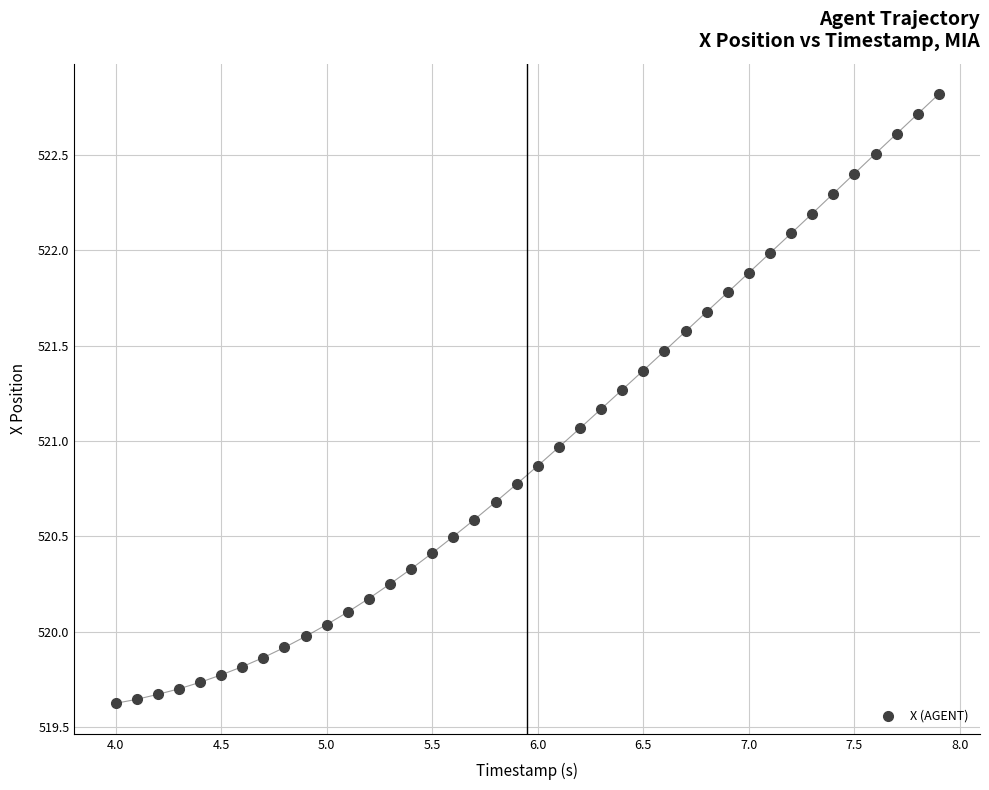

What is the range of Y values (max minus min)?

3.2